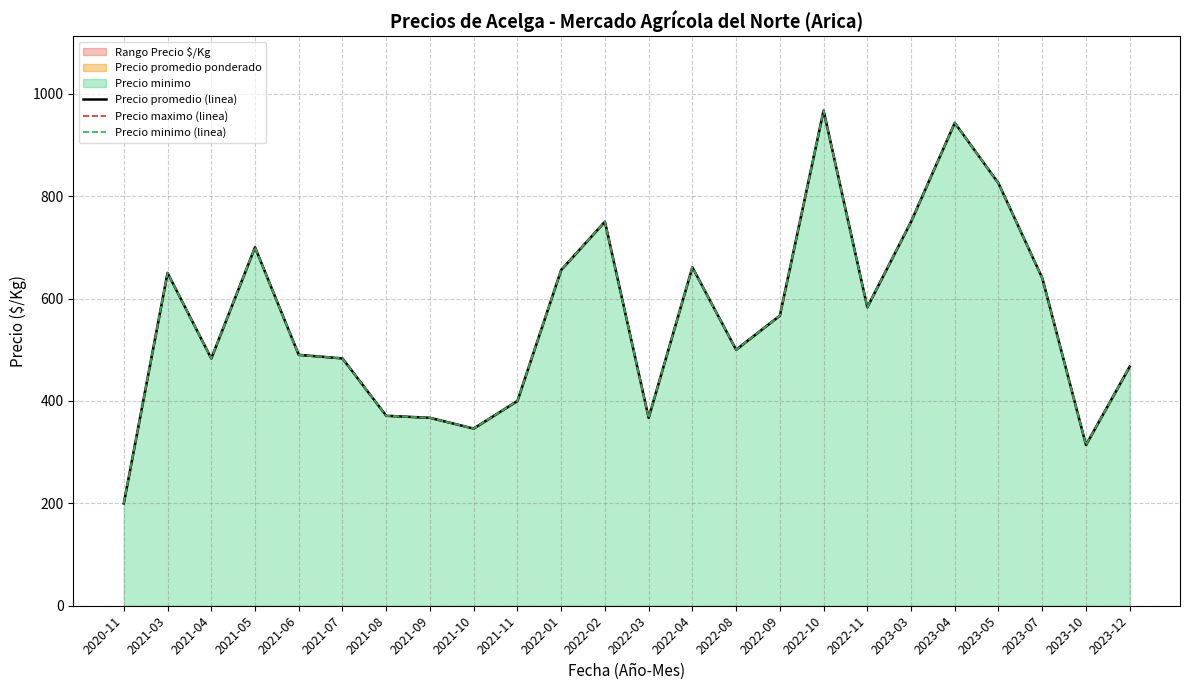

Where is Precio maximo (linea) nearest to the value 583?

2022-11